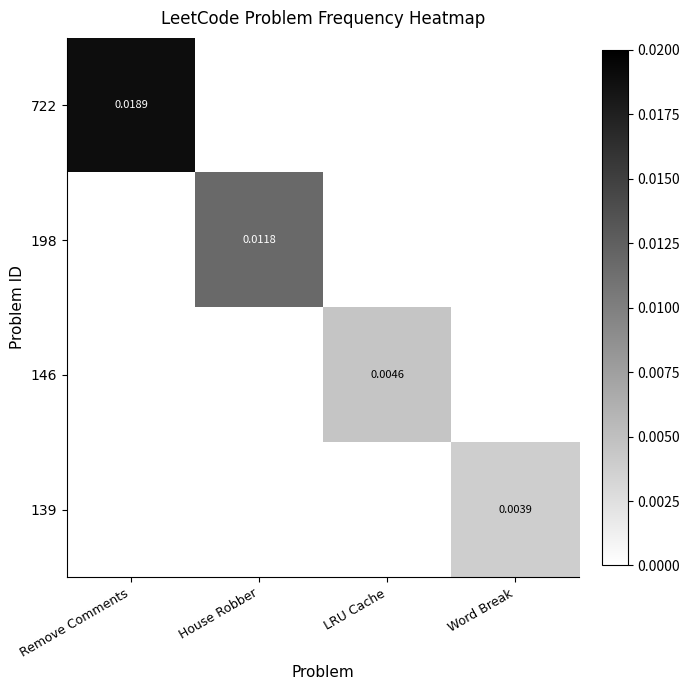

Which series has the largest total across all categories?

722